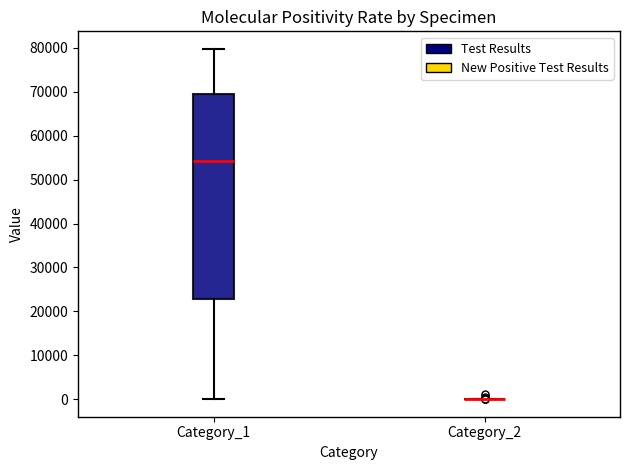

Comparing the boxes themselves (not the whiskers), which one is the tallest?

Category_1